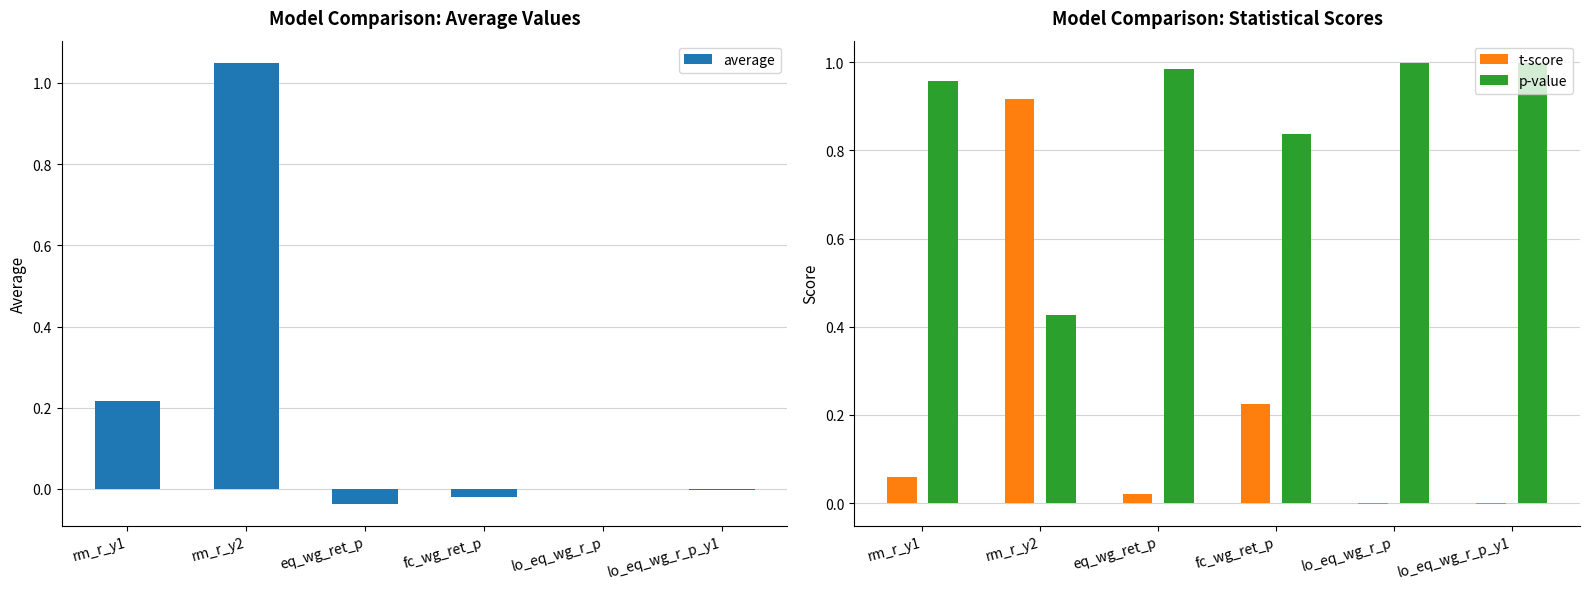

What is the value of the p-value bar at the 5th from the left?

1.0